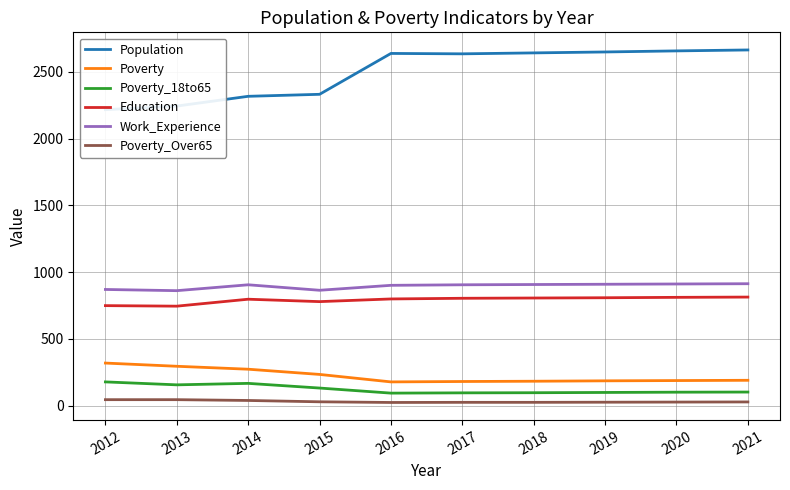

What is the maximum value shown in the chart?

2663